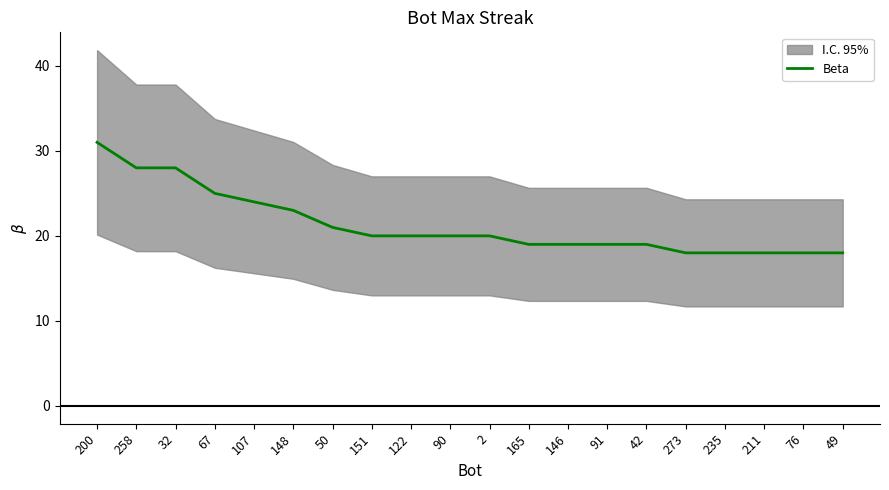

What is the average value?

21